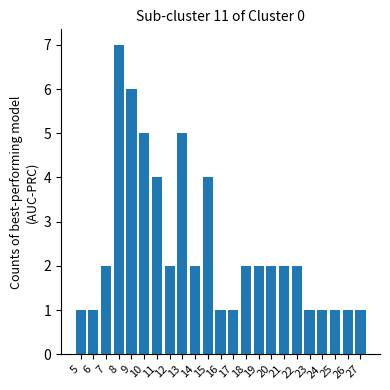

Between 20 and 17, which is larger?

20